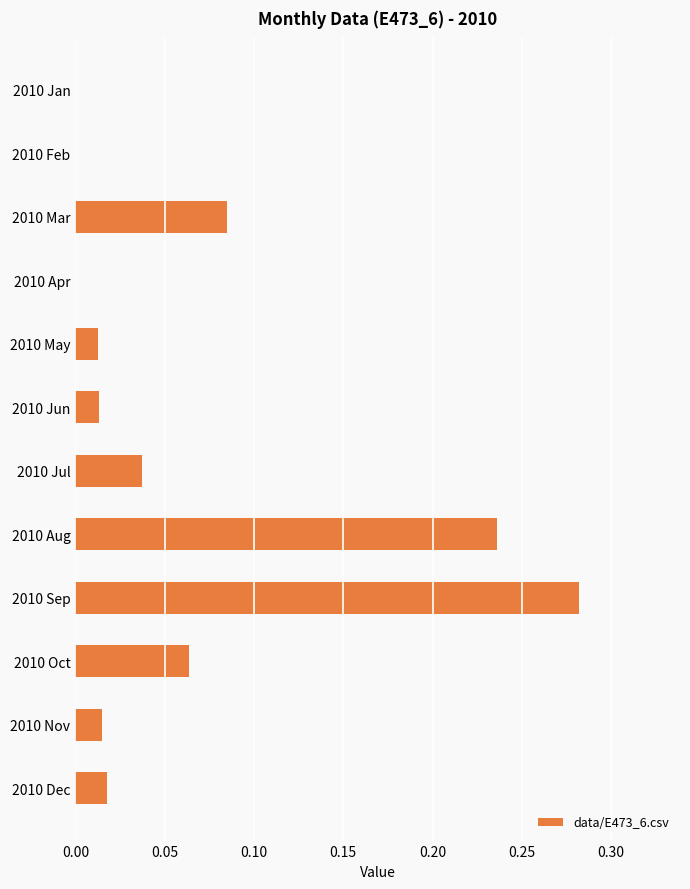

The value at 2010 Jun is 0.0. True or false?

True